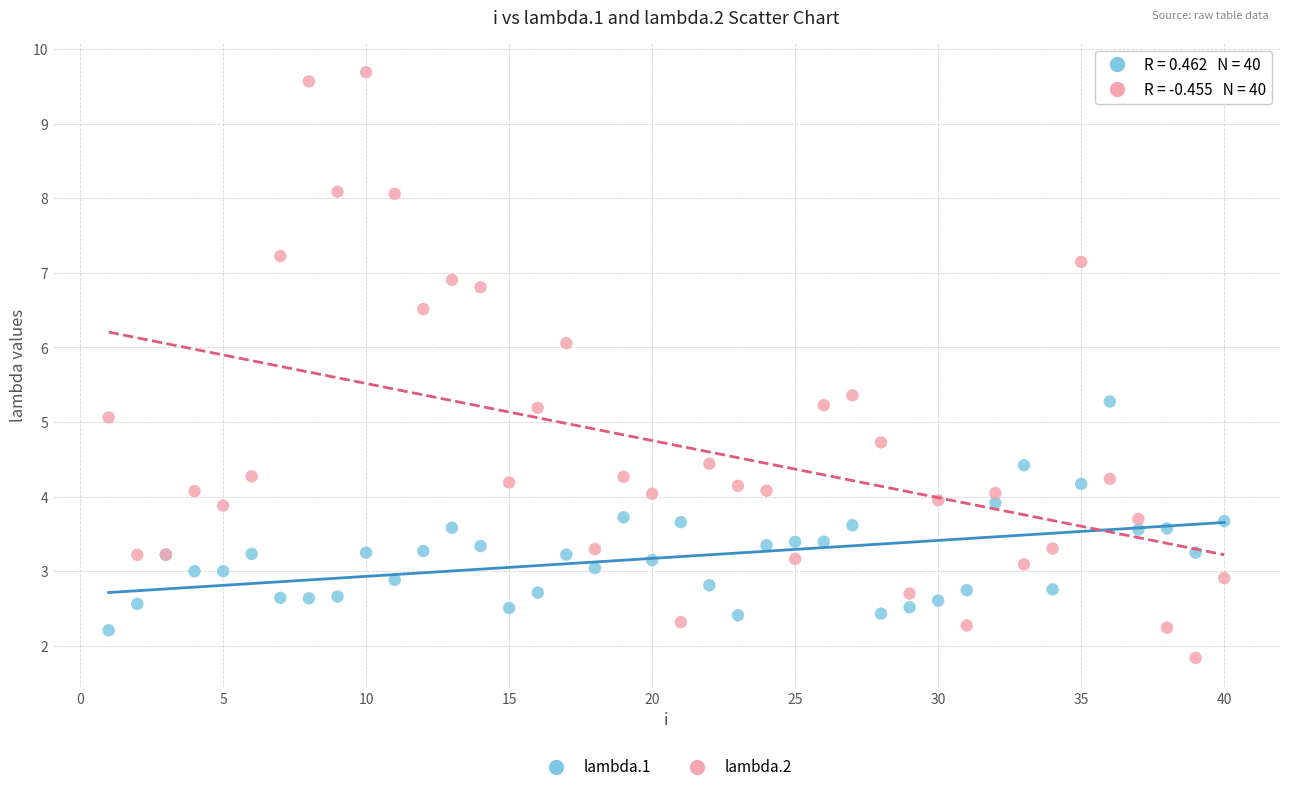

Which series reaches the maximum Y coordinate?

lambda.2